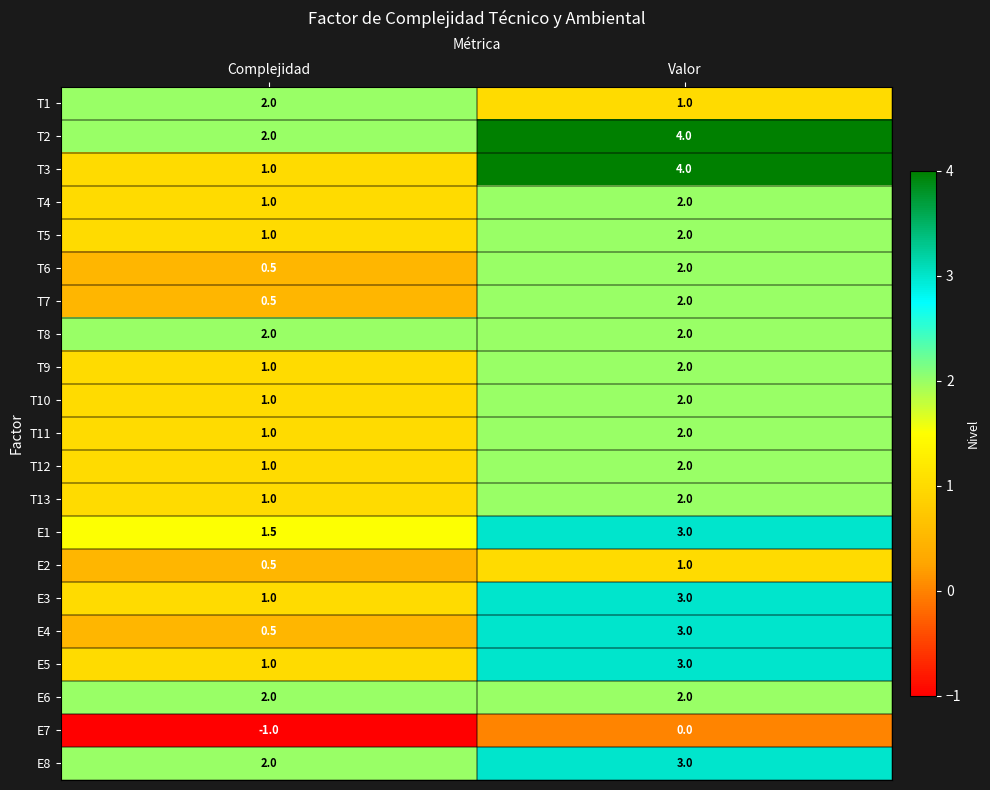

What is the greatest value displayed?

4.0